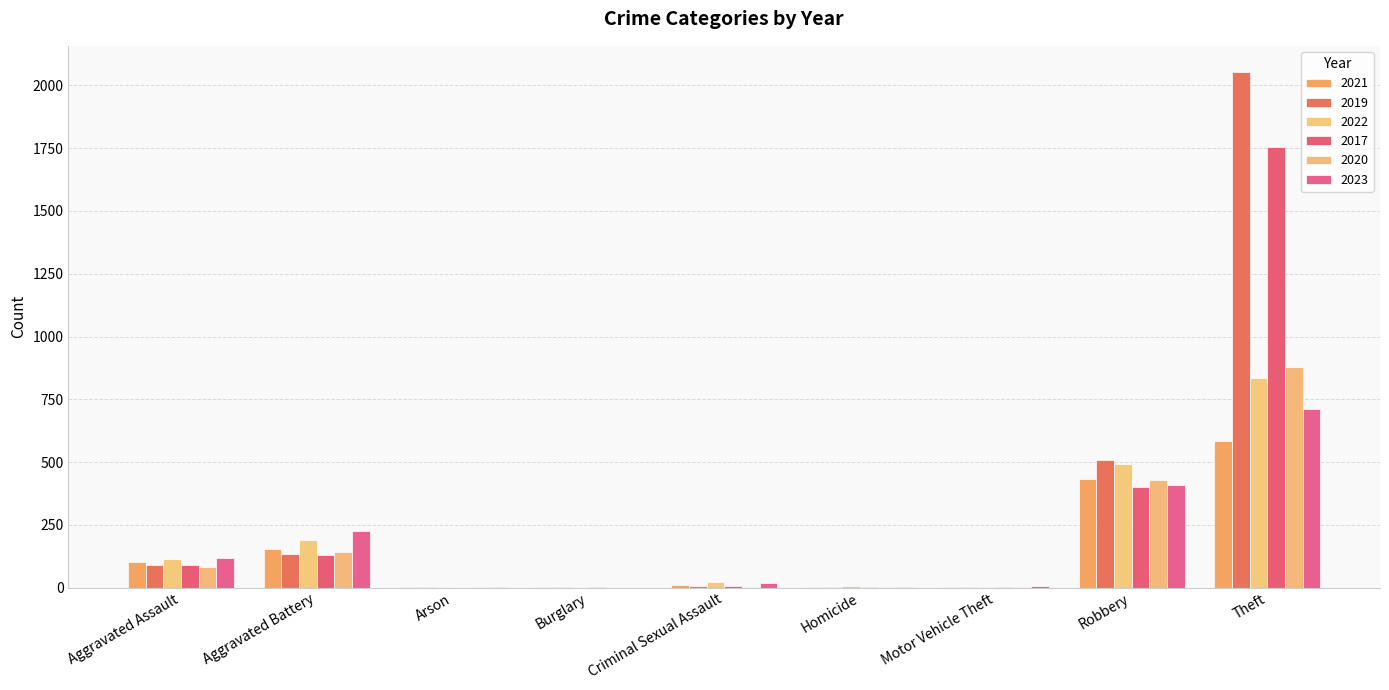

At which category is the sum across all series the highest?

Theft